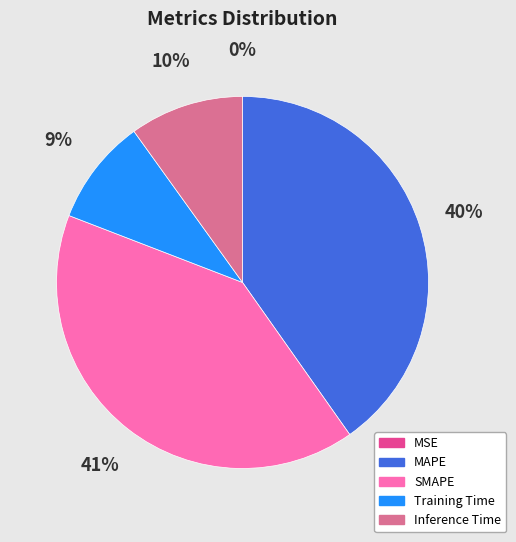

To the nearest percent, what is the average slice percentage?

20%